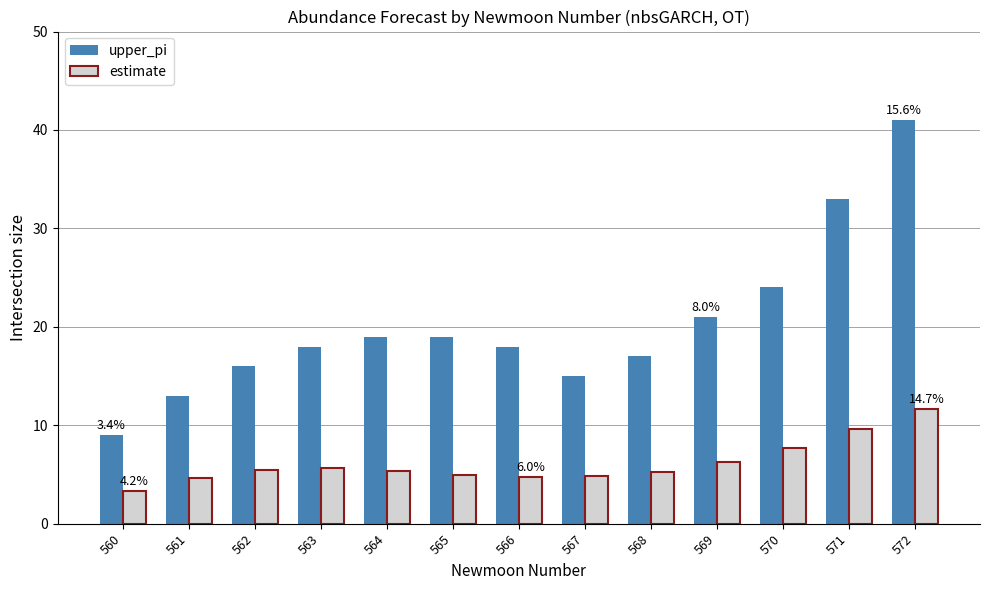

The value of estimate at 562 is 5.4. True or false?

True